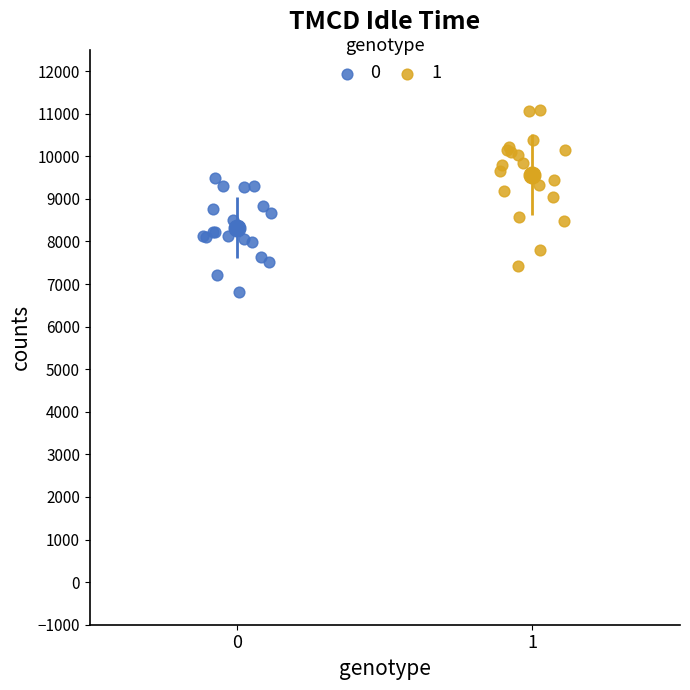

Which series contains the highest Y value?

1